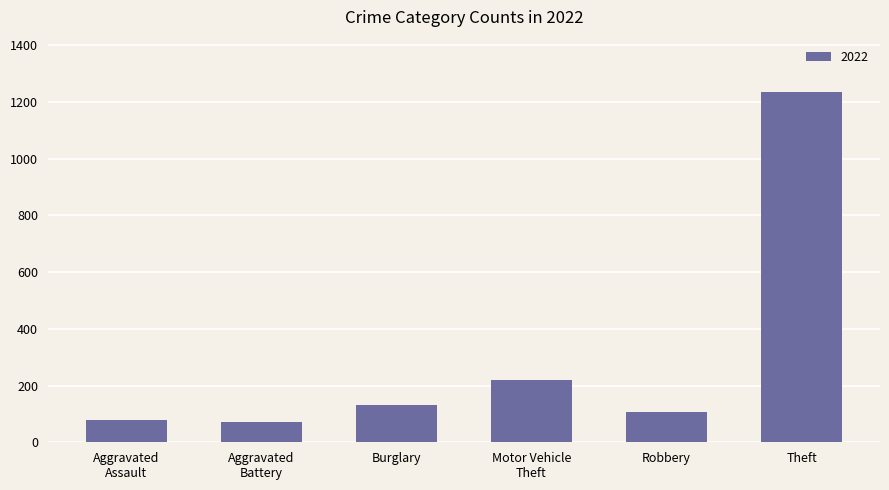

The value at Burglary is 132. True or false?

True